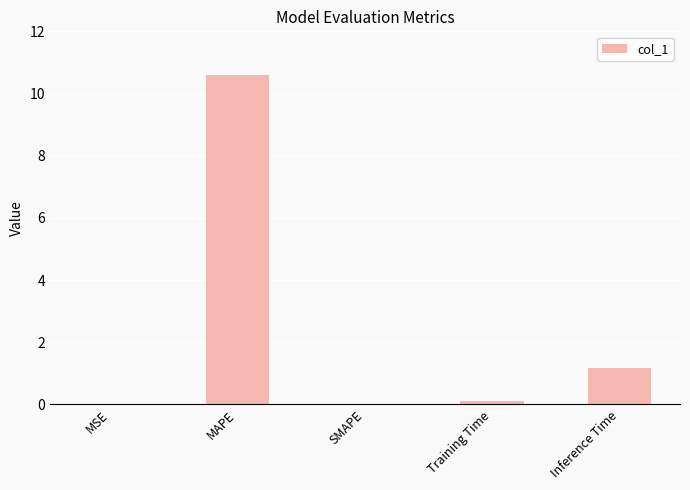

What is the average value?

2.4